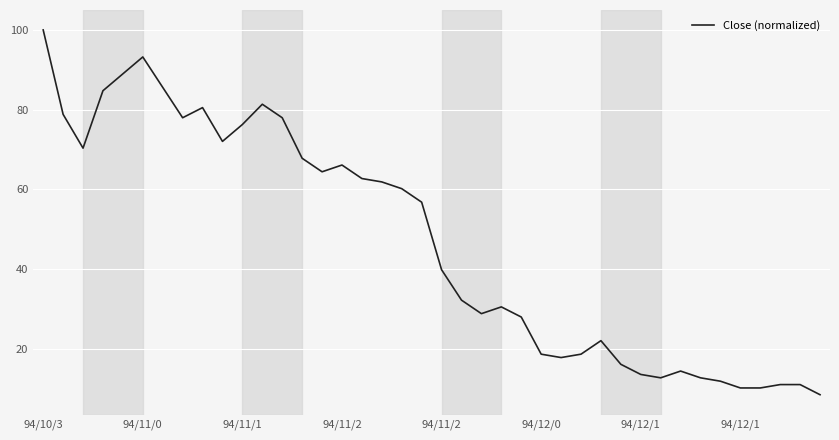

What is the difference between the maximum and minimum values?

91.5